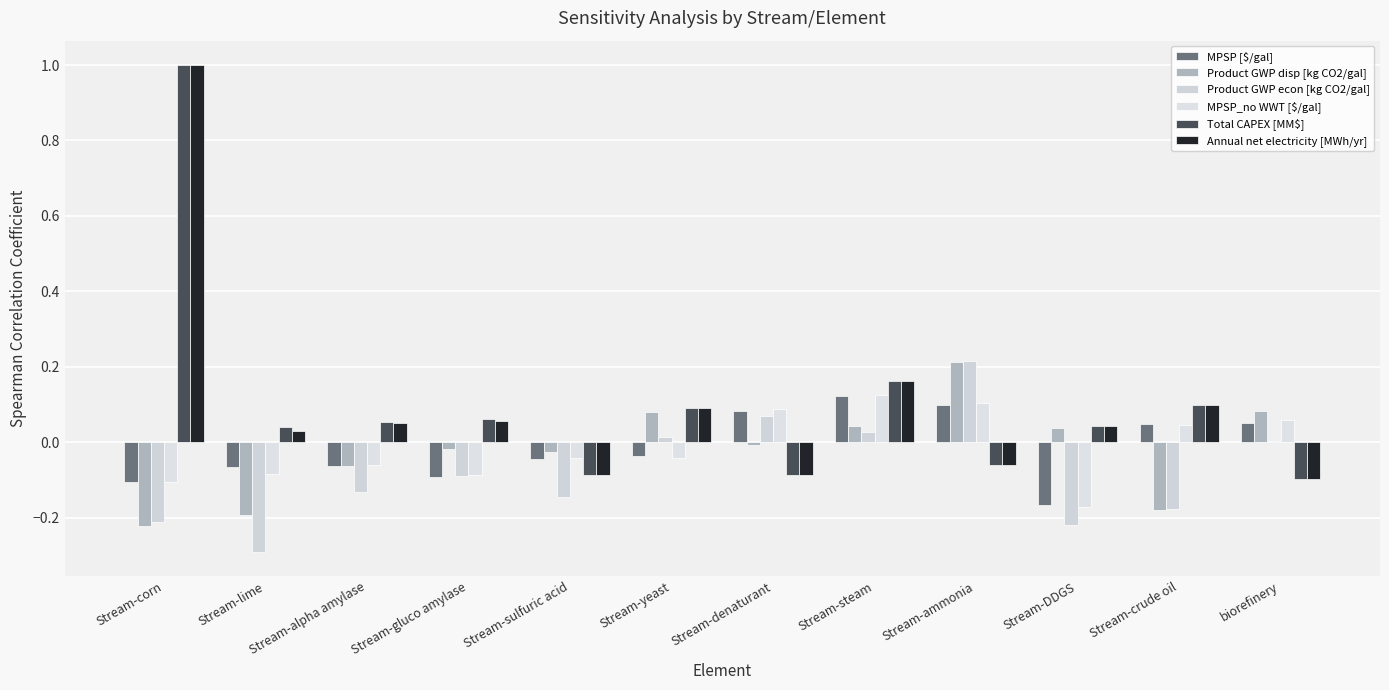

Reading left to right, list all the values displayed in this chart.

MPSP [$/gal]: Stream-corn=-0.1	Stream-lime=-0.1	Stream-alpha amylase=-0.1	Stream-gluco amylase=-0.1	Stream-sulfuric acid=-0.0	Stream-yeast=-0.0	Stream-denaturant=0.1	Stream-steam=0.1	Stream-ammonia=0.1	Stream-DDGS=-0.2	Stream-crude oil=0.0	biorefinery=0.1
Product GWP disp [kg CO2/gal]: Stream-corn=-0.2	Stream-lime=-0.2	Stream-alpha amylase=-0.1	Stream-gluco amylase=-0.0	Stream-sulfuric acid=-0.0	Stream-yeast=0.1	Stream-denaturant=-0.0	Stream-steam=0.0	Stream-ammonia=0.2	Stream-DDGS=0.0	Stream-crude oil=-0.2	biorefinery=0.1
Product GWP econ [kg CO2/gal]: Stream-corn=-0.2	Stream-lime=-0.3	Stream-alpha amylase=-0.1	Stream-gluco amylase=-0.1	Stream-sulfuric acid=-0.1	Stream-yeast=0.0	Stream-denaturant=0.1	Stream-steam=0.0	Stream-ammonia=0.2	Stream-DDGS=-0.2	Stream-crude oil=-0.2	biorefinery=0.0
MPSP_no WWT [$/gal]: Stream-corn=-0.1	Stream-lime=-0.1	Stream-alpha amylase=-0.1	Stream-gluco amylase=-0.1	Stream-sulfuric acid=-0.0	Stream-yeast=-0.0	Stream-denaturant=0.1	Stream-steam=0.1	Stream-ammonia=0.1	Stream-DDGS=-0.2	Stream-crude oil=0.0	biorefinery=0.1
Total CAPEX [MM$]: Stream-corn=1.0	Stream-lime=0.0	Stream-alpha amylase=0.1	Stream-gluco amylase=0.1	Stream-sulfuric acid=-0.1	Stream-yeast=0.1	Stream-denaturant=-0.1	Stream-steam=0.2	Stream-ammonia=-0.1	Stream-DDGS=0.0	Stream-crude oil=0.1	biorefinery=-0.1
Annual net electricity [MWh/yr]: Stream-corn=1.0	Stream-lime=0.0	Stream-alpha amylase=0.1	Stream-gluco amylase=0.1	Stream-sulfuric acid=-0.1	Stream-yeast=0.1	Stream-denaturant=-0.1	Stream-steam=0.2	Stream-ammonia=-0.1	Stream-DDGS=0.0	Stream-crude oil=0.1	biorefinery=-0.1